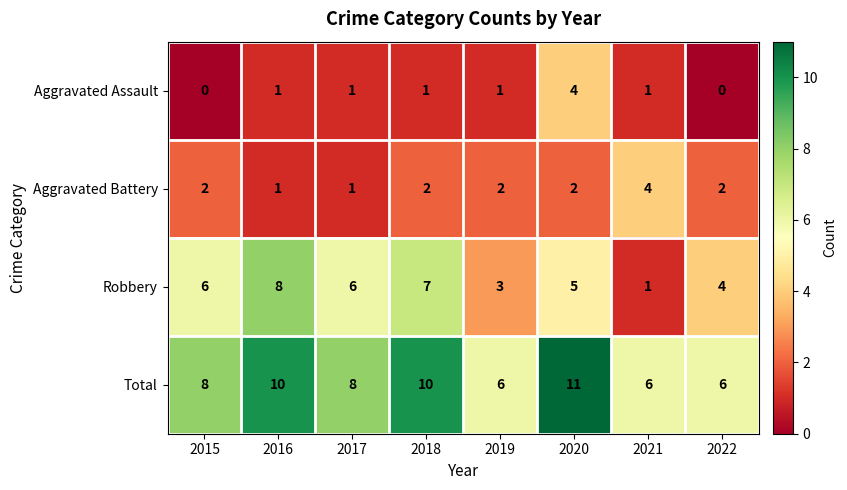

What is the sum of all Aggravated Assault values?

9